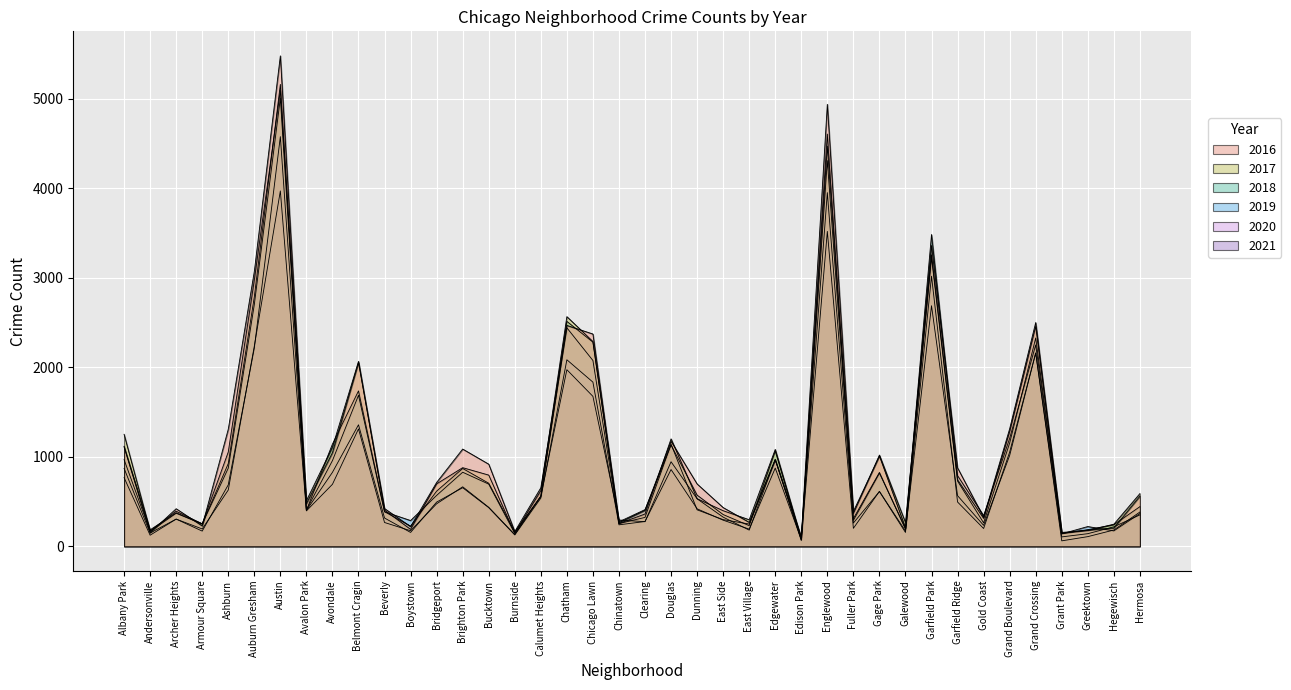

What is the approximate value of 2016 at Archer Heights?

419